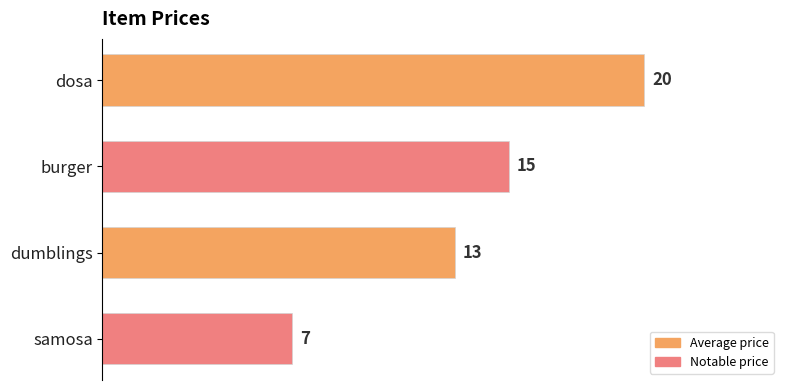

Between dosa and dumblings, which is larger?

dosa